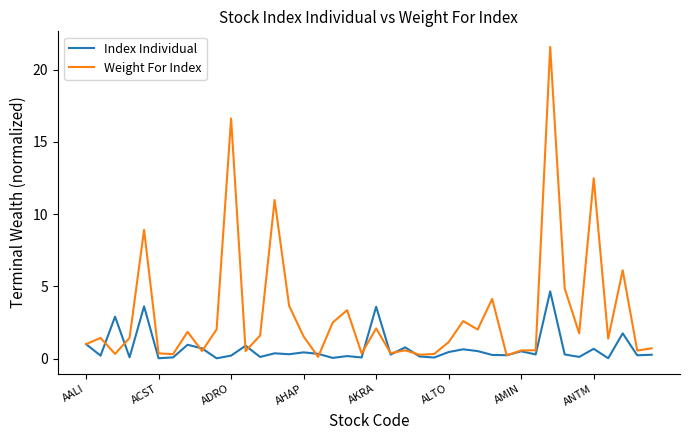

After their last crossing, which series has the higher values: Weight For Index or Index Individual?

Weight For Index